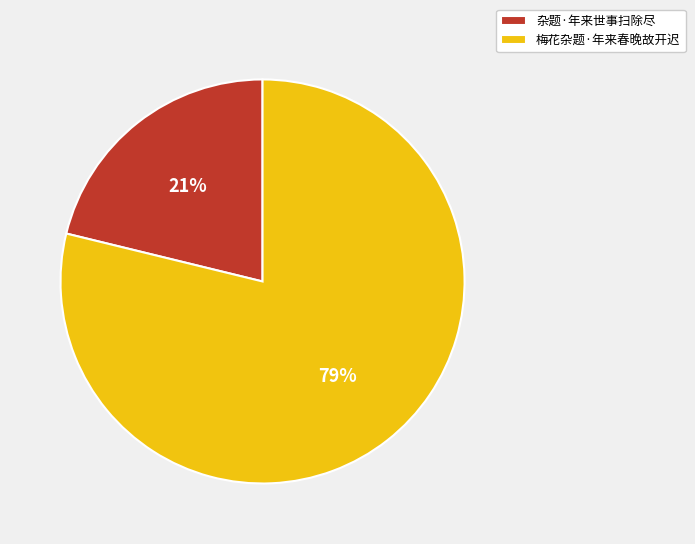

How many segments does this pie chart have?

2